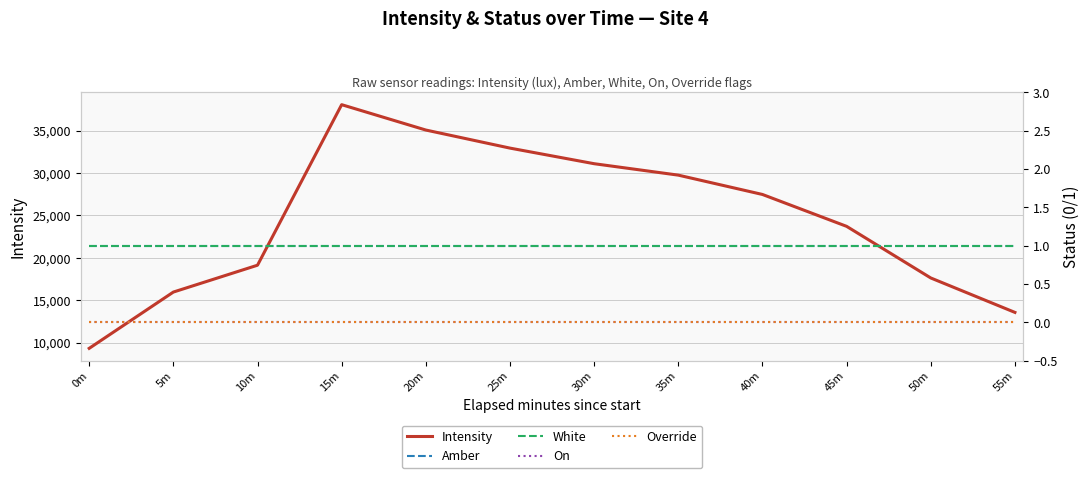

Is it true that Override equals 0.0 at 0m?

True